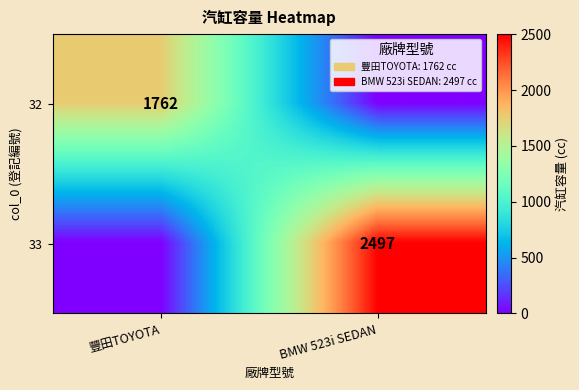

How many categories are shown in the chart?

2